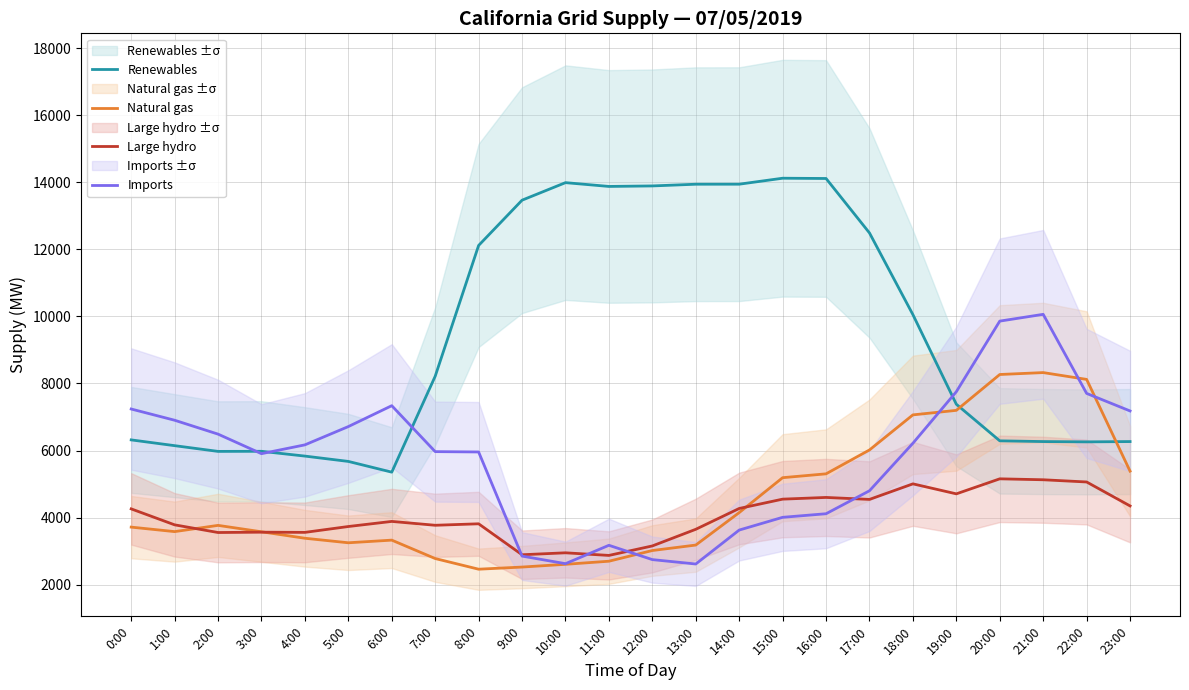

At which category does Large hydro reach its first local peak?

3:00